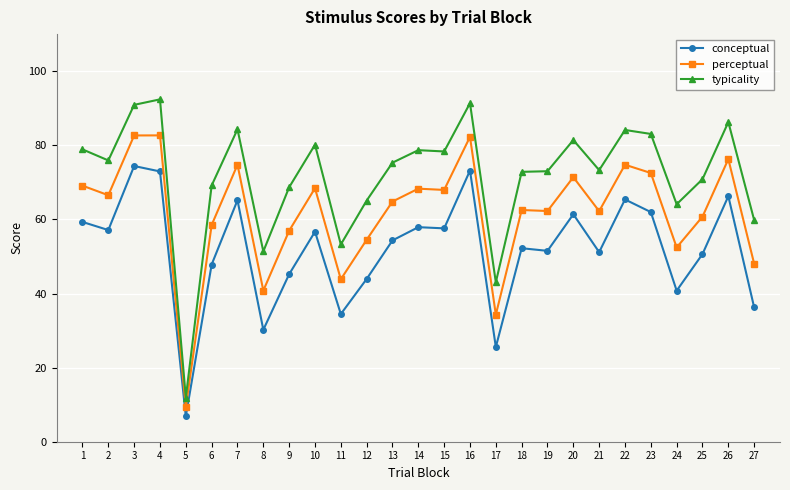

True or false: perceptual has a value of 45.8 at 7.

False